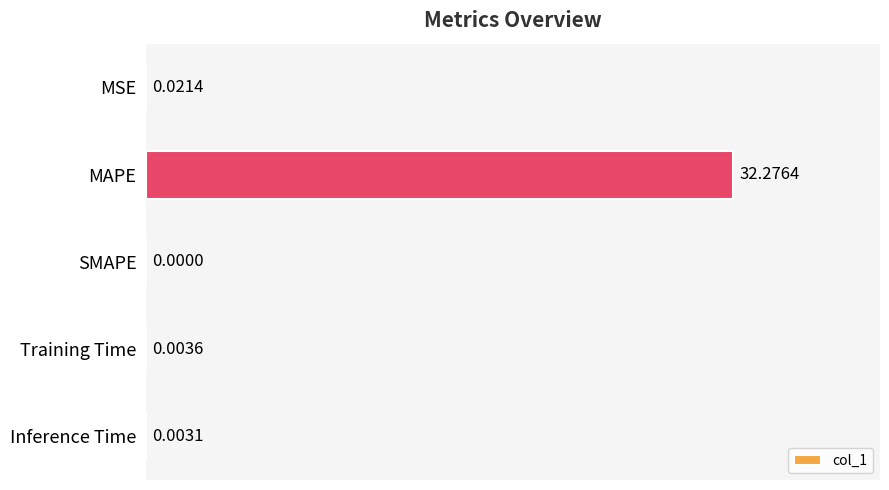

What is the sum of all values?

32.3